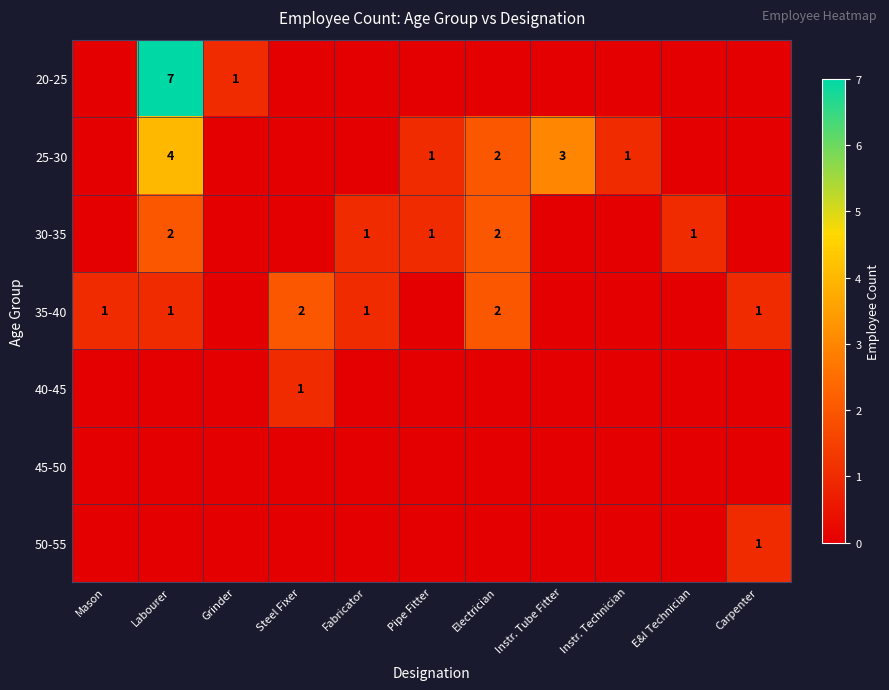

At which label does 35-40 first exceed 1?

Steel Fixer